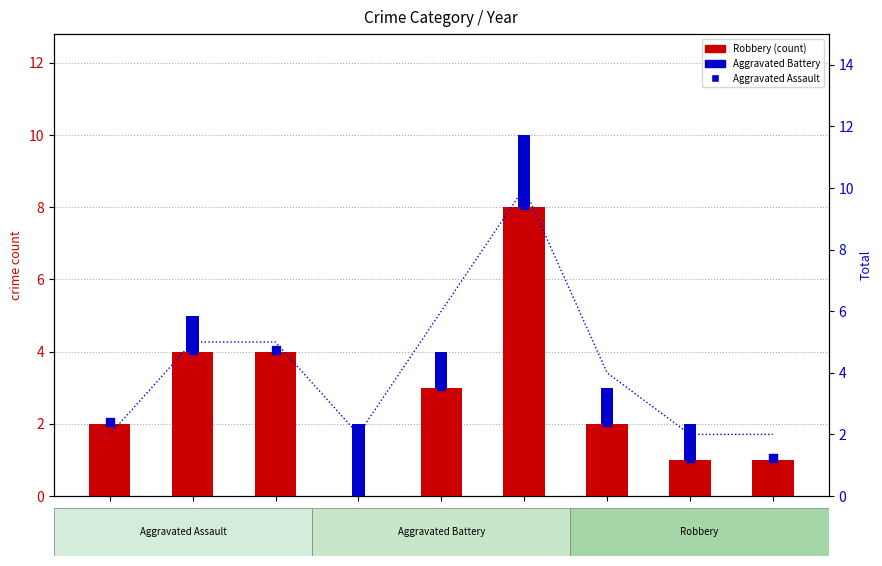

Is the value of Aggravated Battery at 2016 greater than the value of Total at 2022?

No